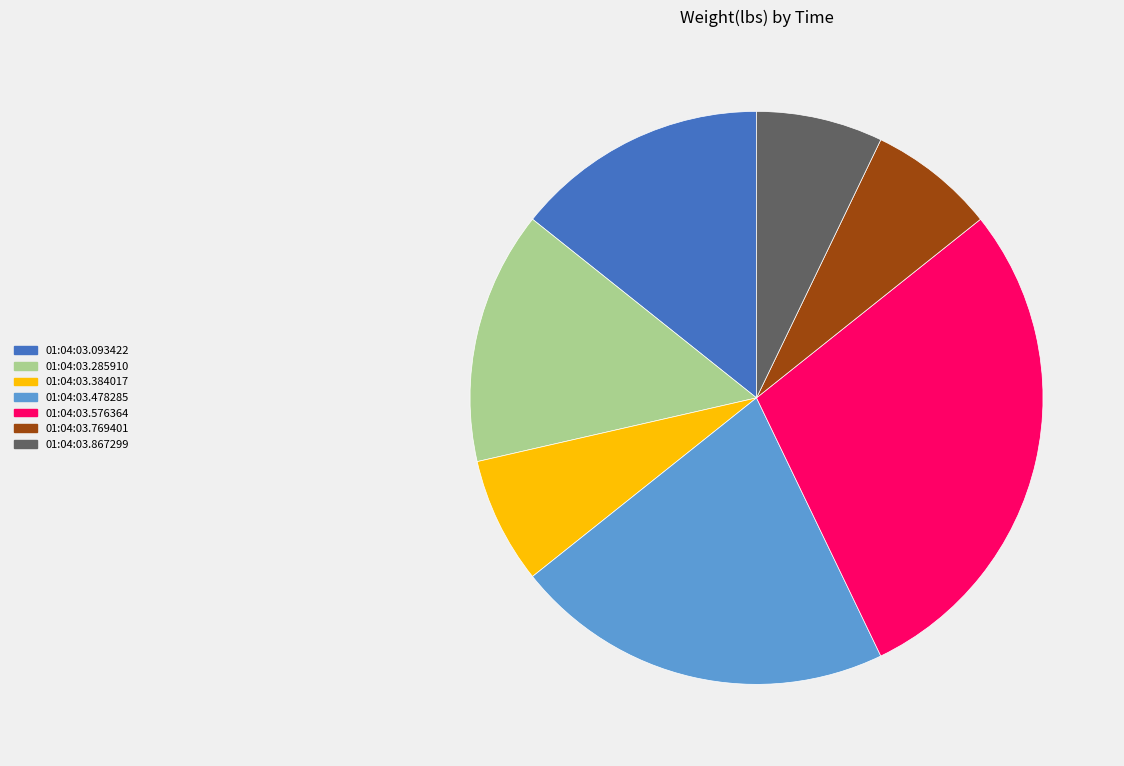

Count the number of slices in the pie.

7